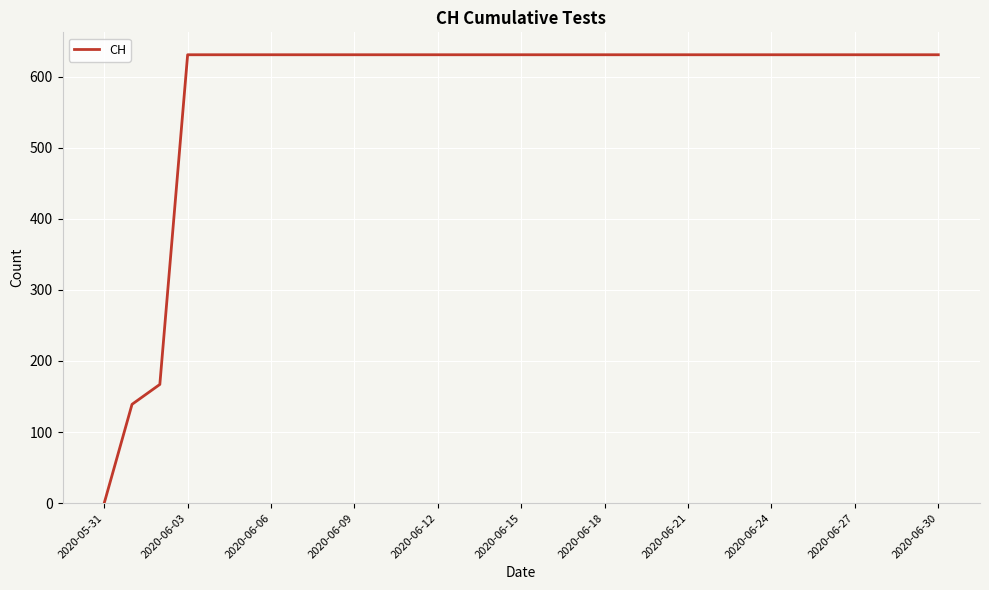

What is the greatest value displayed?

631